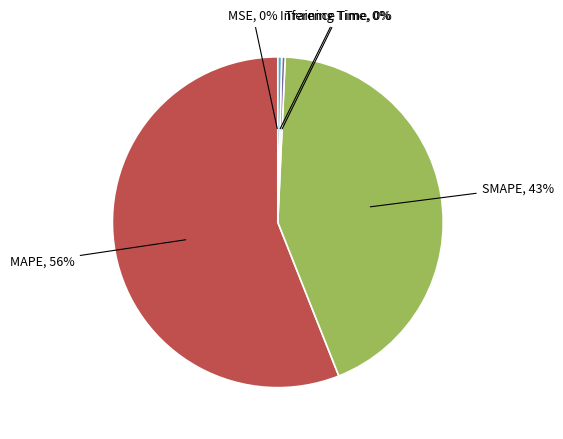

Is there a majority slice in this chart?

Yes